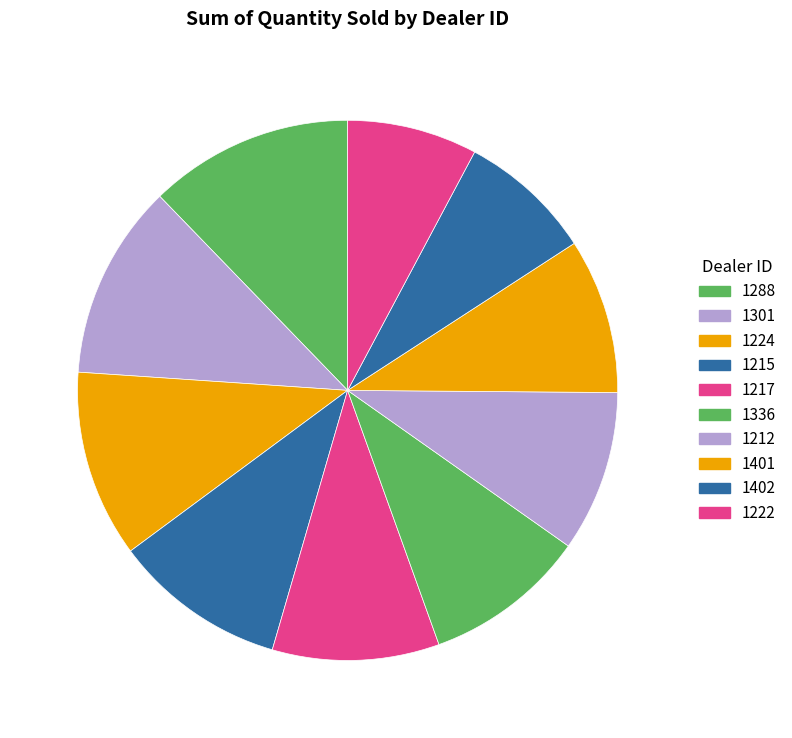

How many slices are in this pie chart?

10